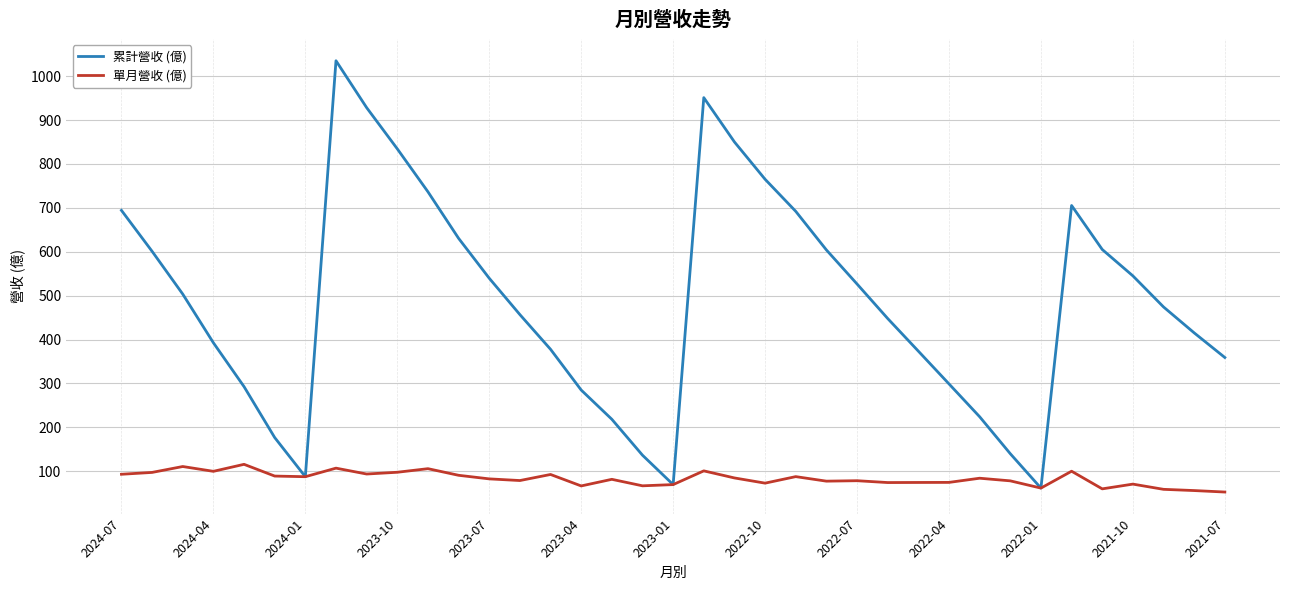

List the series in order of their overall mean, lowest first.

單月營收 (億), 累計營收 (億)